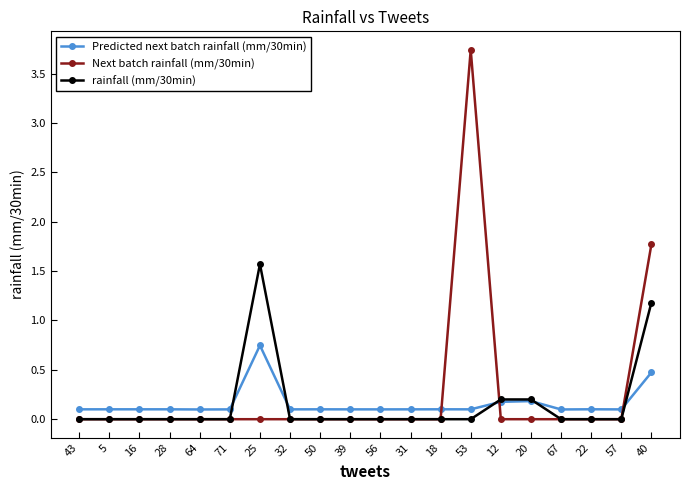

Which series ends up on top after the final intersection of Predicted next batch rainfall (mm/30min) and Next batch rainfall (mm/30min)?

Next batch rainfall (mm/30min)